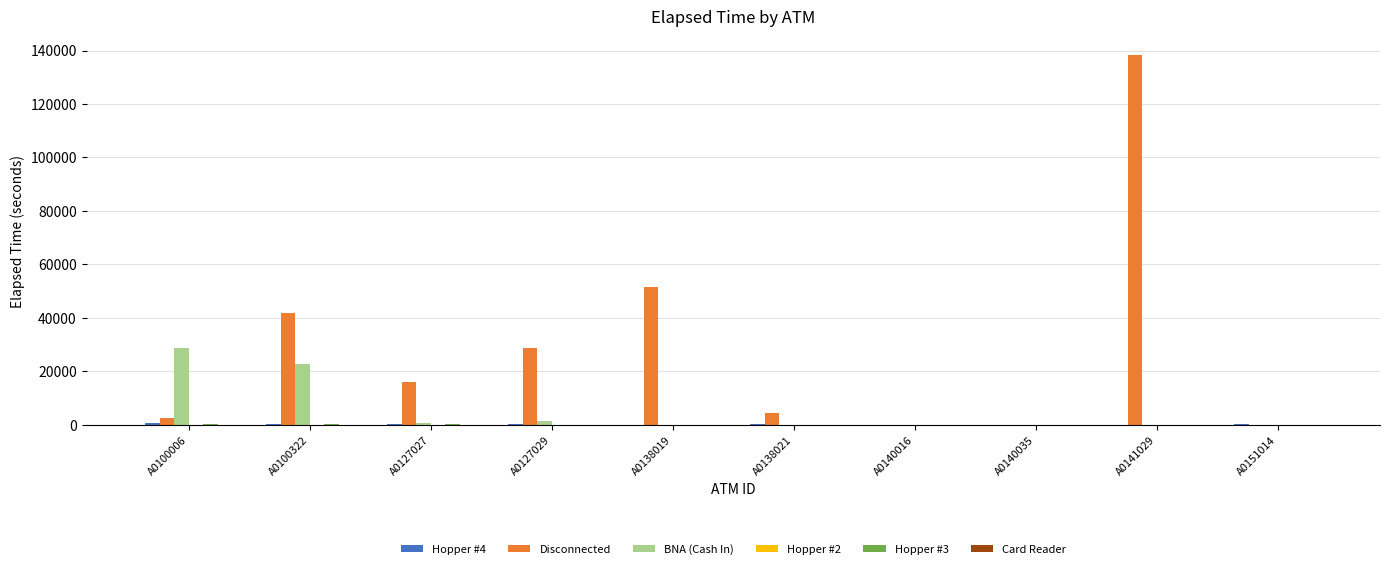

Is it true that BNA (Cash In) equals 0 at A0140035?

True